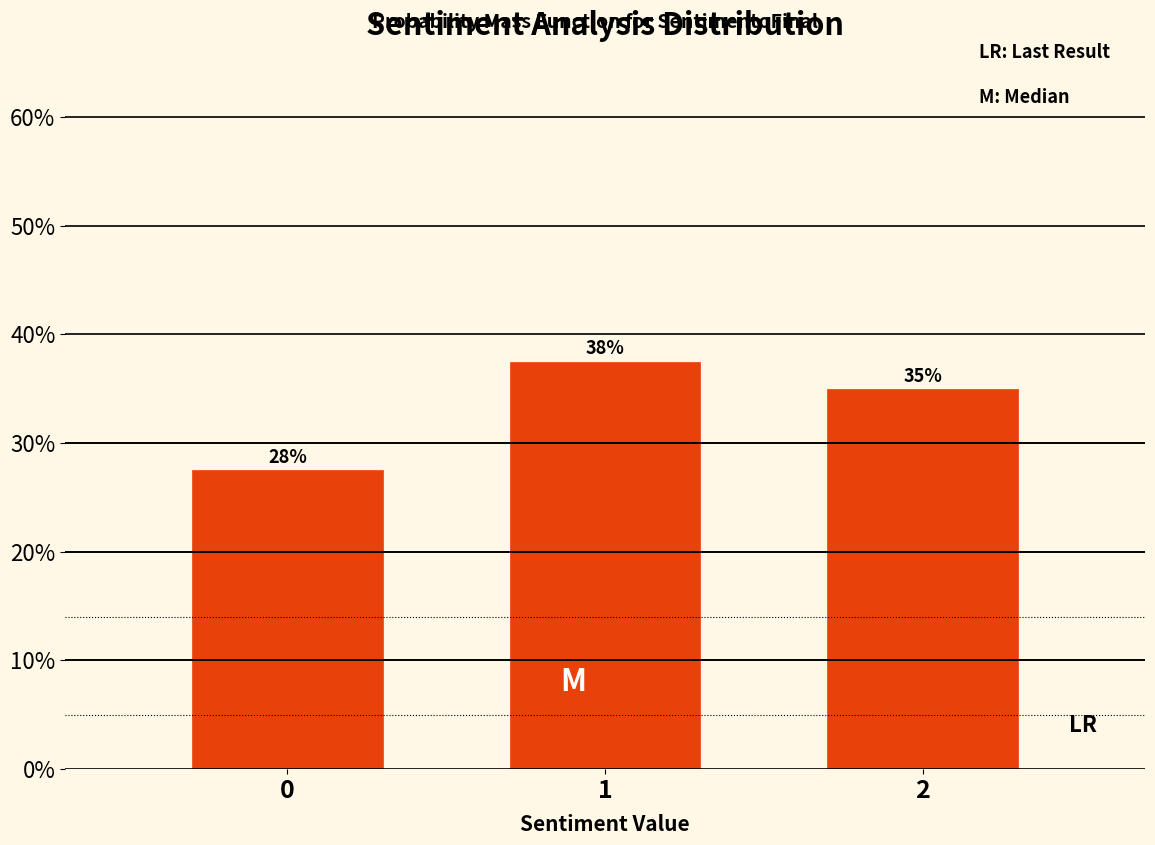

How many bars are there in total?

3